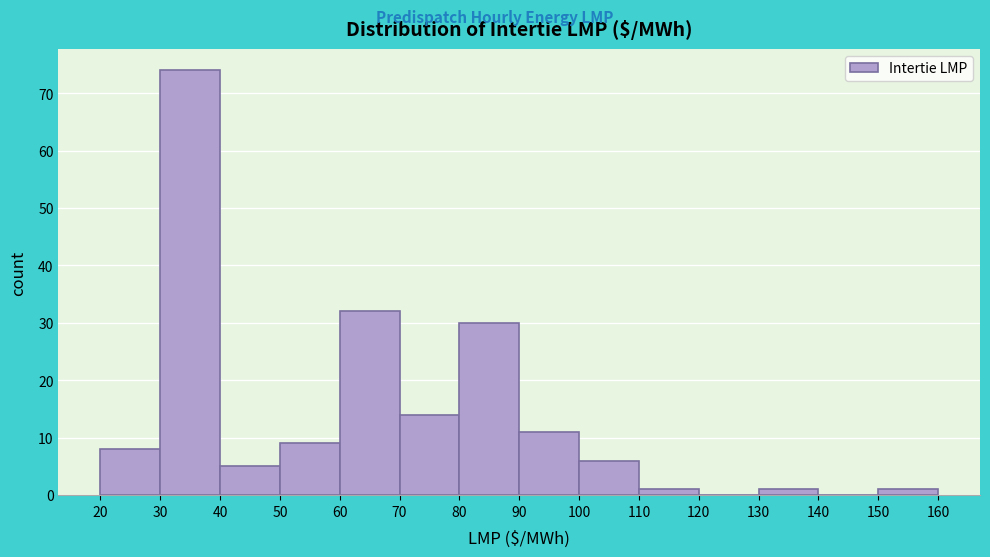

Reading left to right, transcribe this chart: for each bar, give the range it covers on the x-axis and its height. The values are not printed on the chart, so give them approximately, as read against the axis.

20 to 30: 8
30 to 40: 74
40 to 50: 5
50 to 60: 9
60 to 70: 32
70 to 80: 14
80 to 90: 30
90 to 100: 11
100 to 110: 6
110 to 120: 1
120 to 130: 0
130 to 140: 1
140 to 150: 0
150 to 160: 1